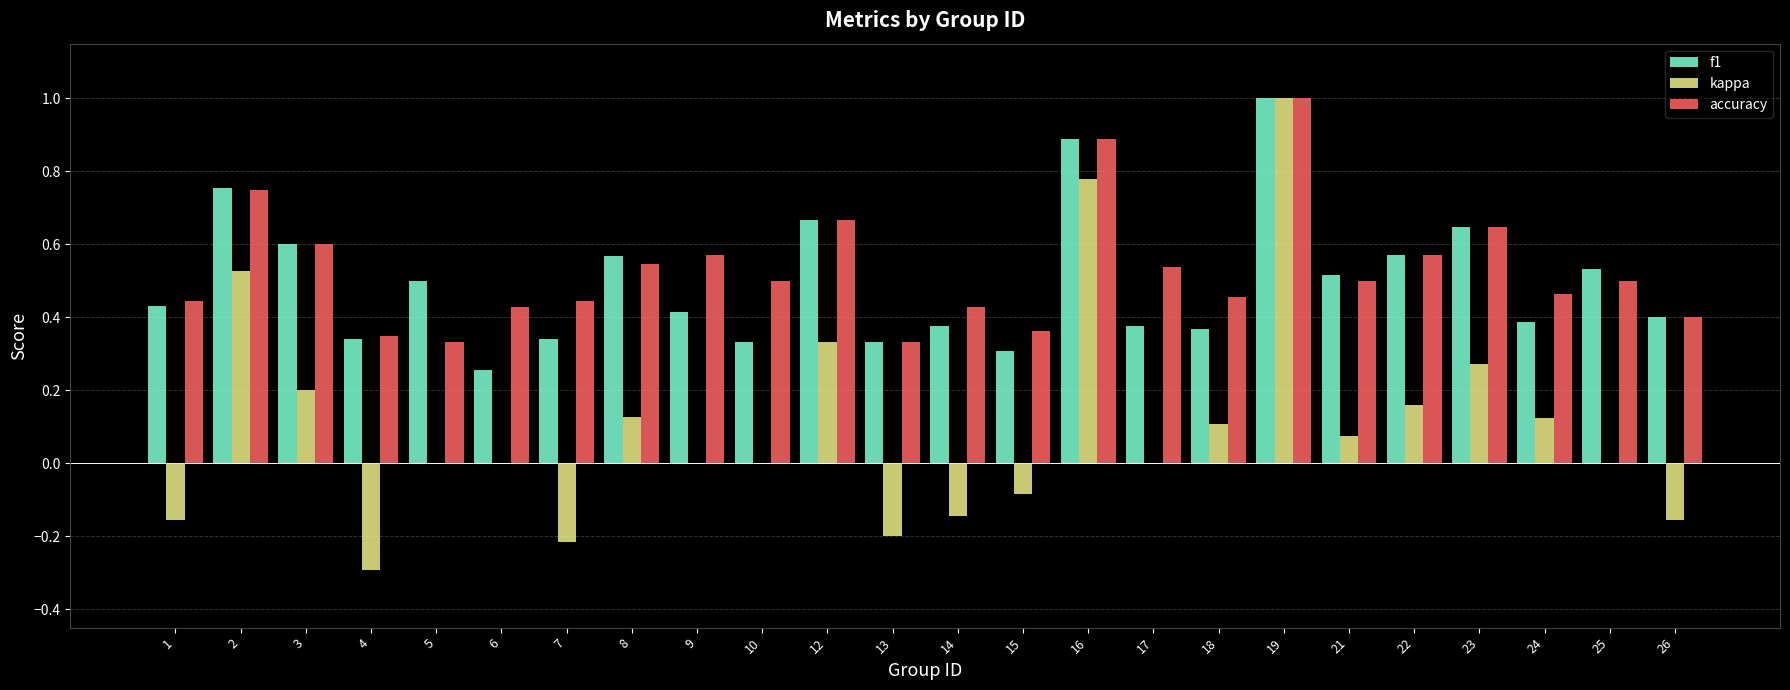

Is it true that kappa equals 0.0 at 17?

True